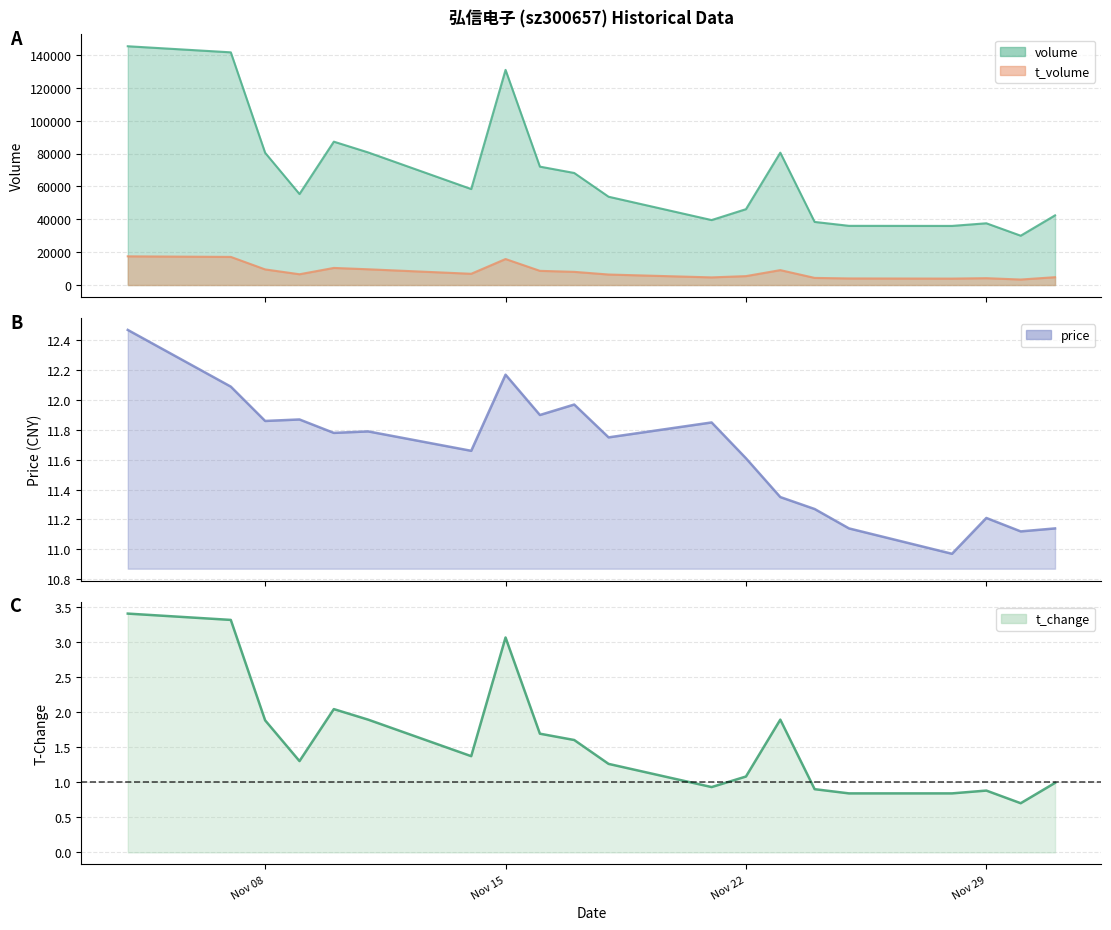

At which category is the sum across all series the highest?

2022-11-04